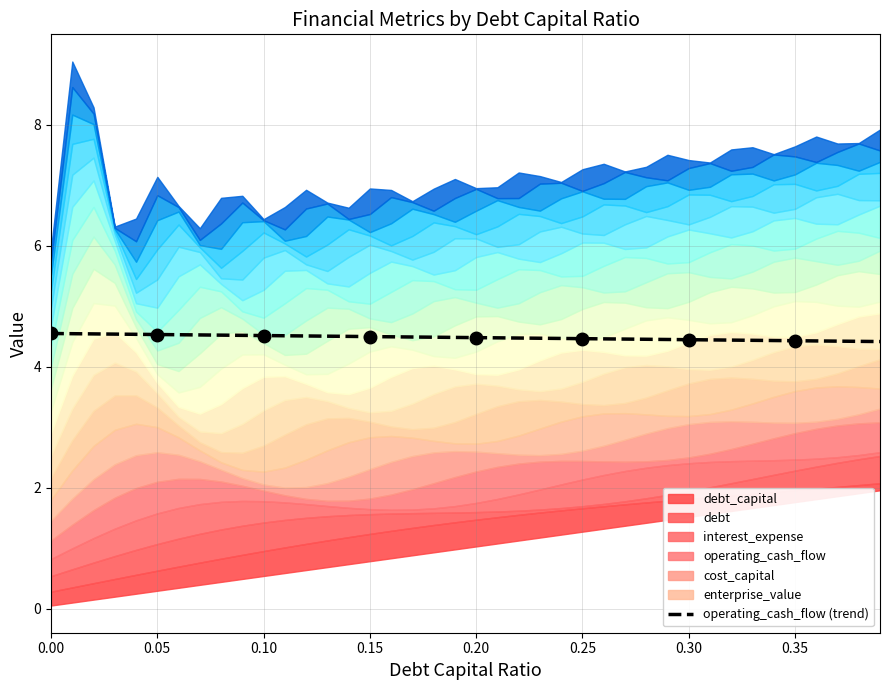

What is the lowest value of the operating_cash_flow (trend) series?

4.4